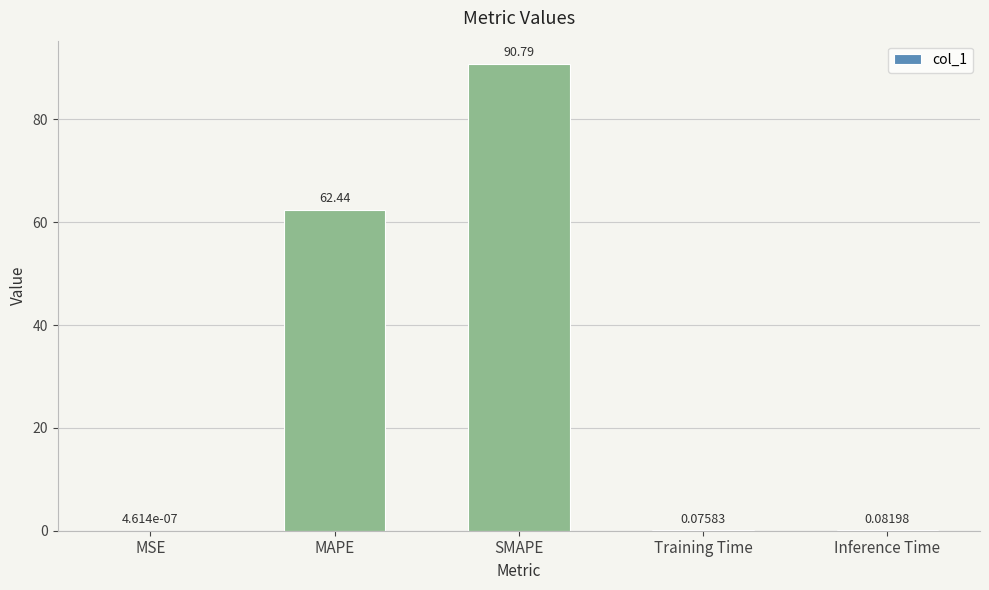

What is the change in value from MAPE to Inference Time?

-62.4